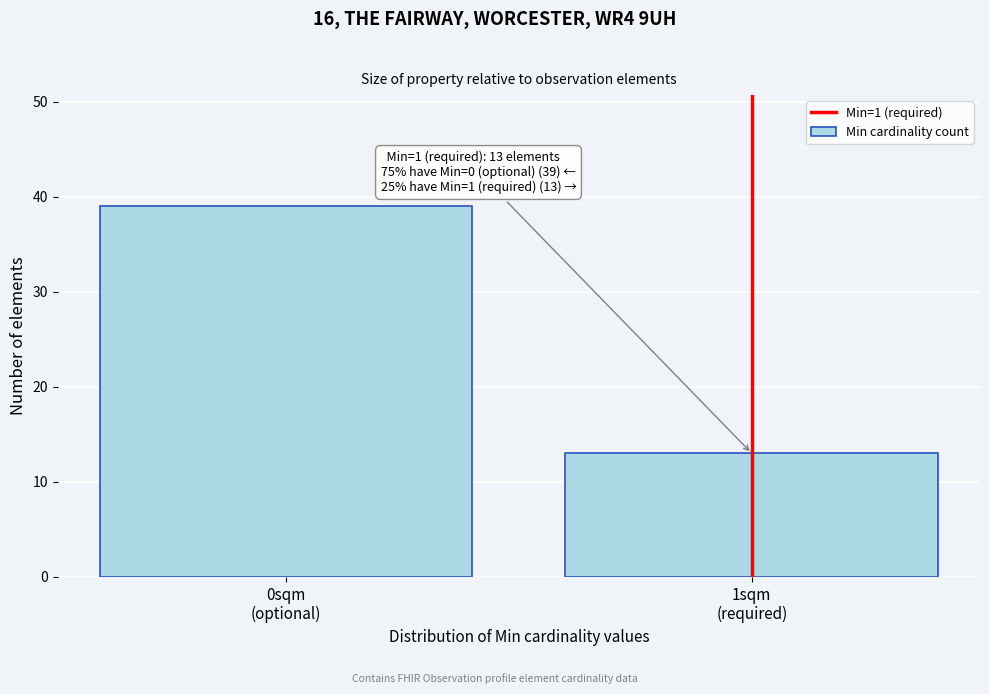

Reading left to right, extract all data points from this chart.

39	13